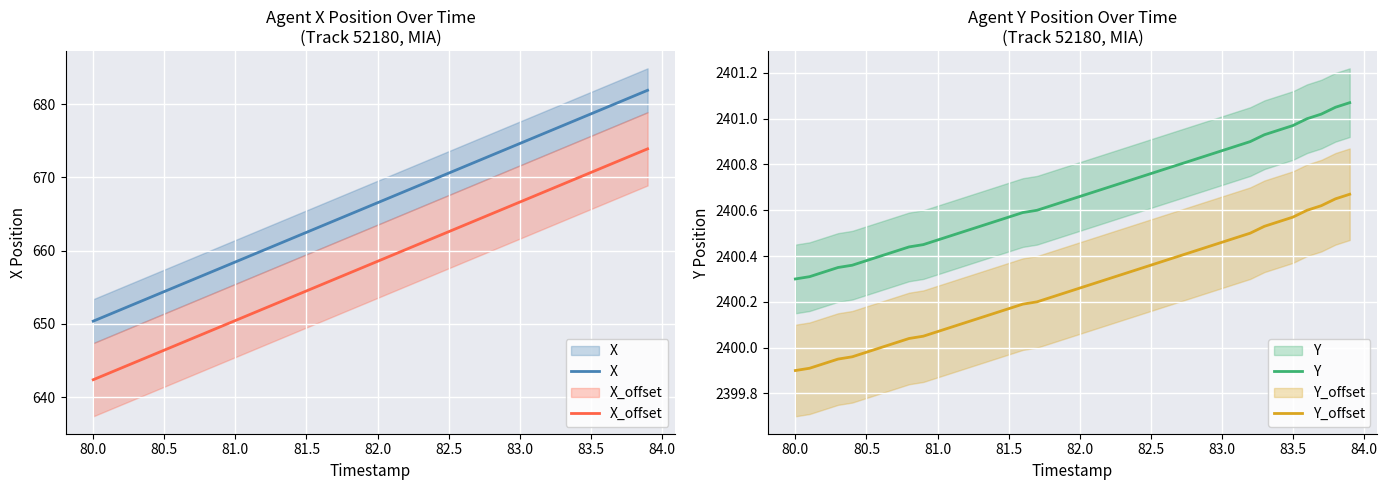

What is the sum of all X_offset values?

26325.5